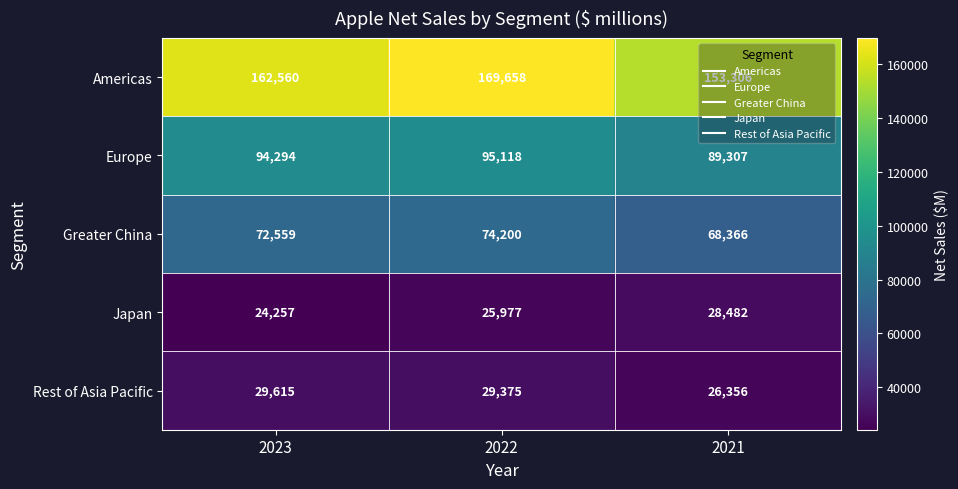

What is the spread (max minus min) of values at 2022?

143681